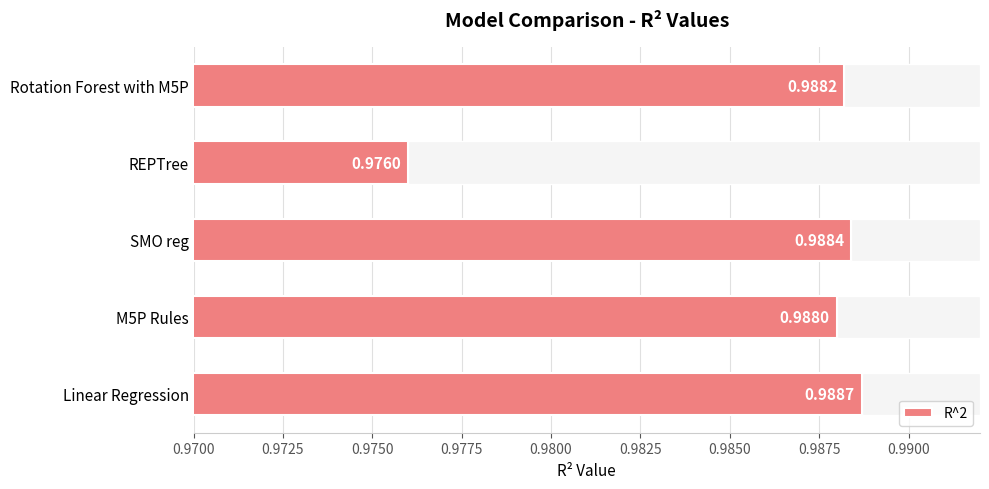

Which category has the highest value in the R^2 series?

Linear Regression